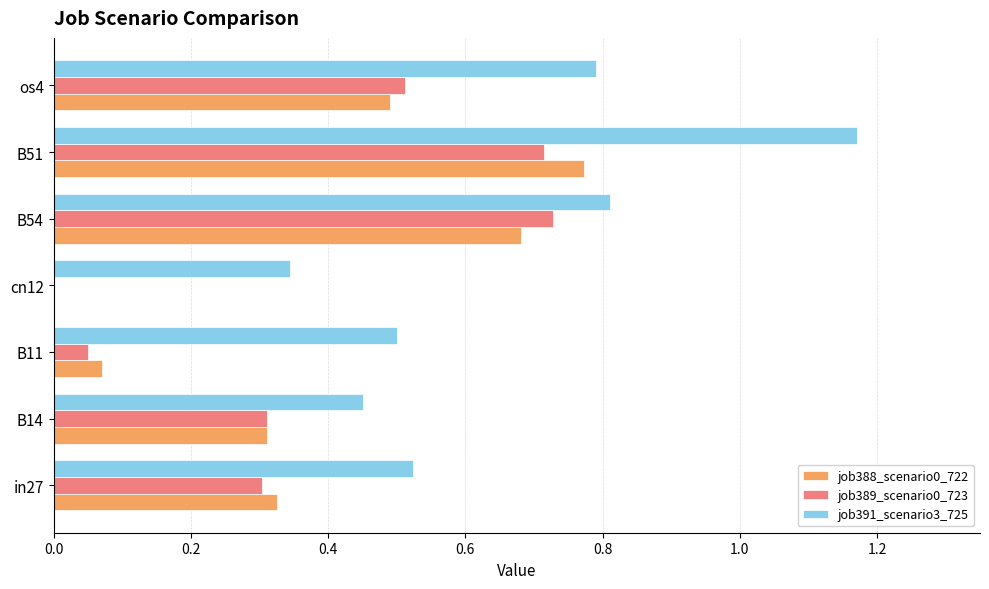

The job388_scenario0_722 series shows 0.3 at B14. True or false?

True